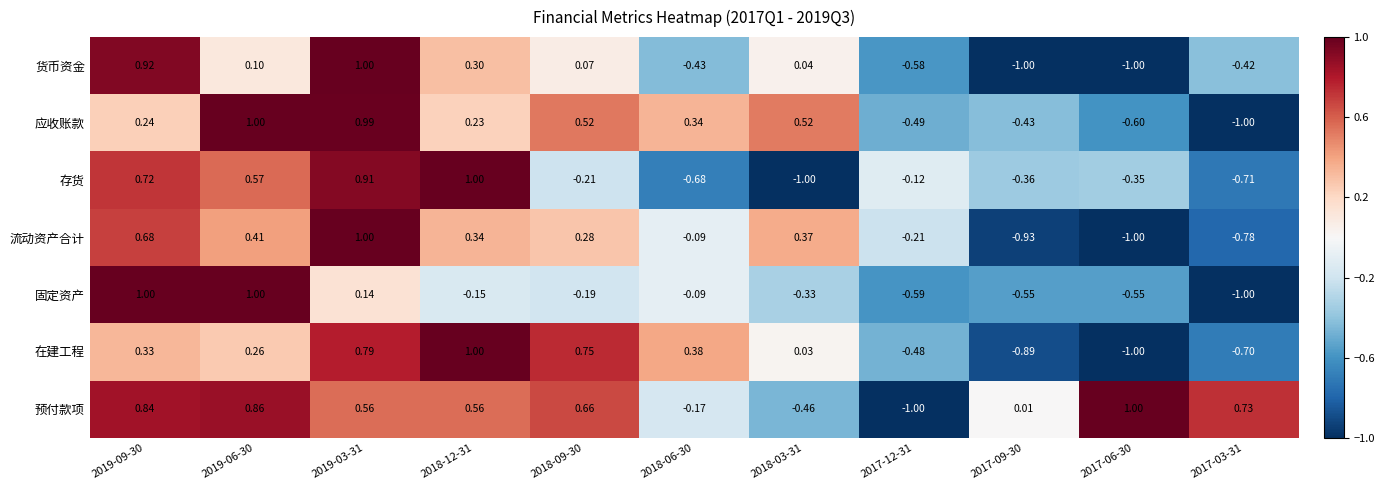

Which series has the largest total across all categories?

预付款项